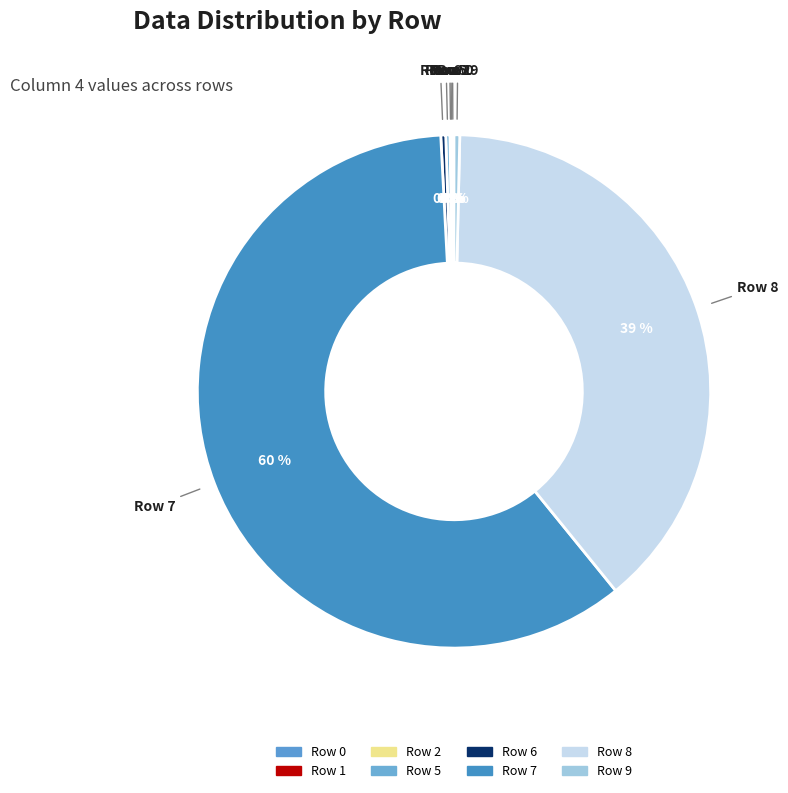

Which slice represents more than half of the pie?

Row 7